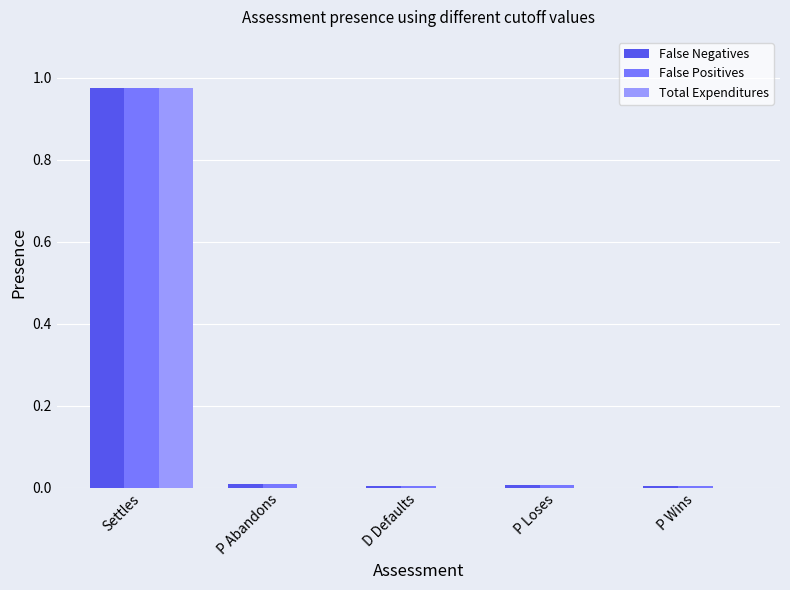

What are all the series names shown in the legend?

False Negatives, False Positives, Total Expenditures